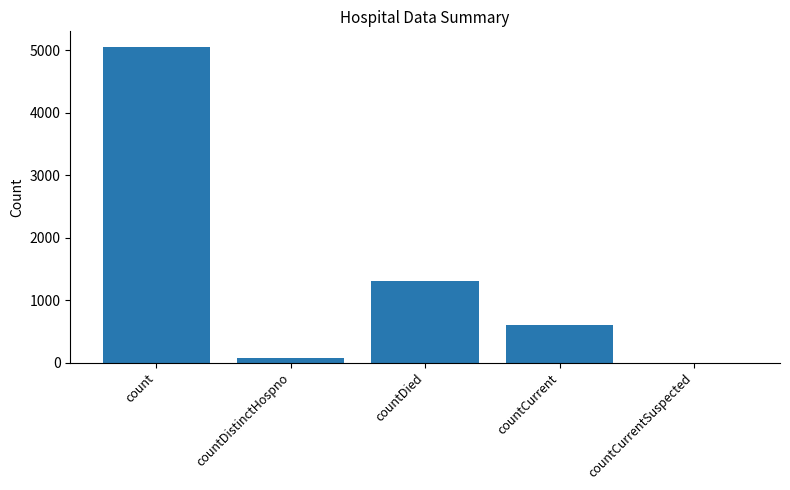

Are the bars horizontal?

No